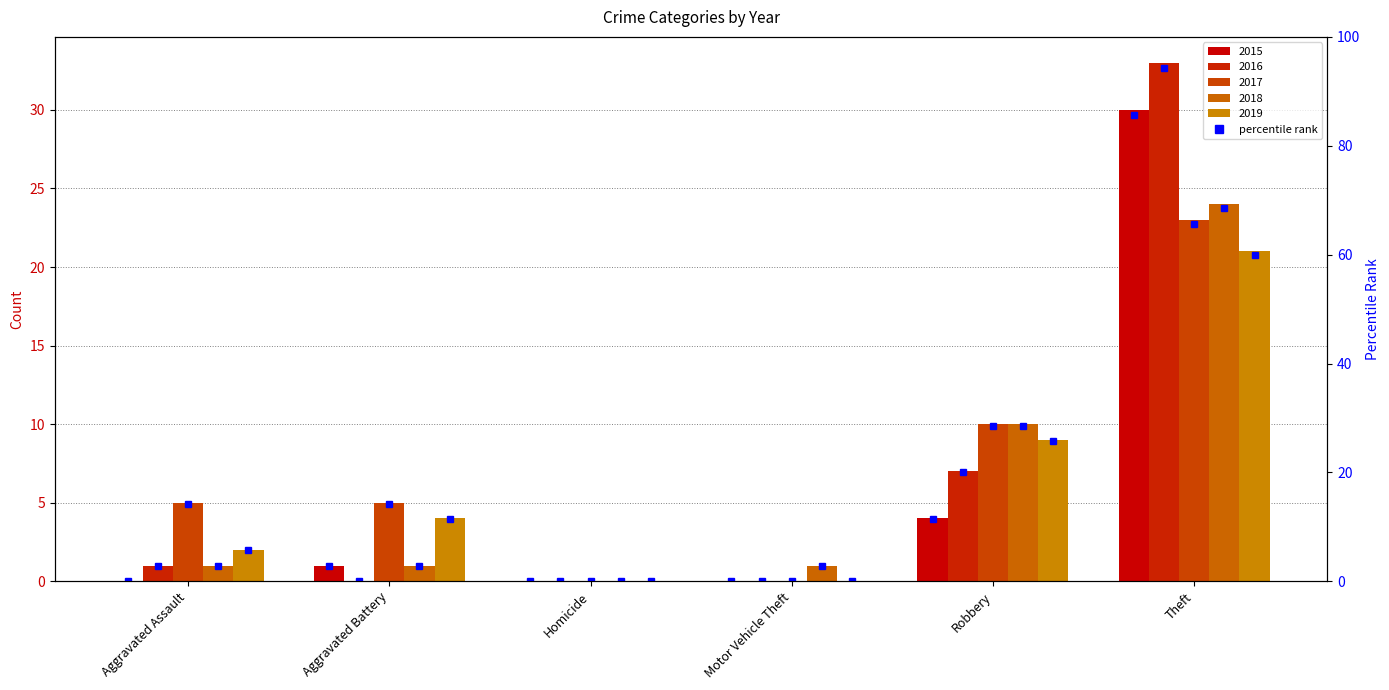

What is the label of the 4th bar from the right?

Homicide